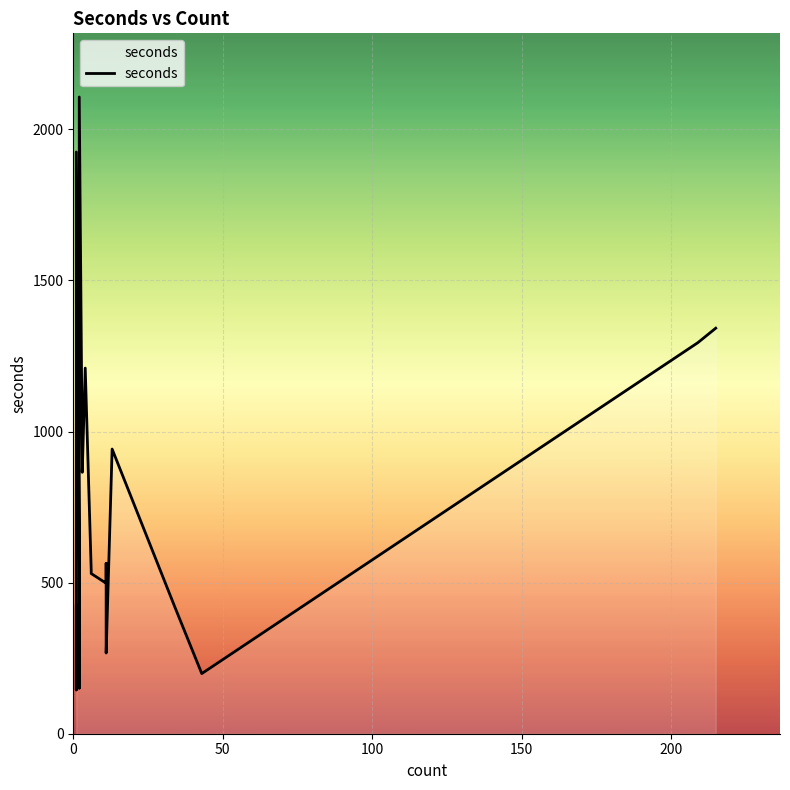

How many values are below 564?

11